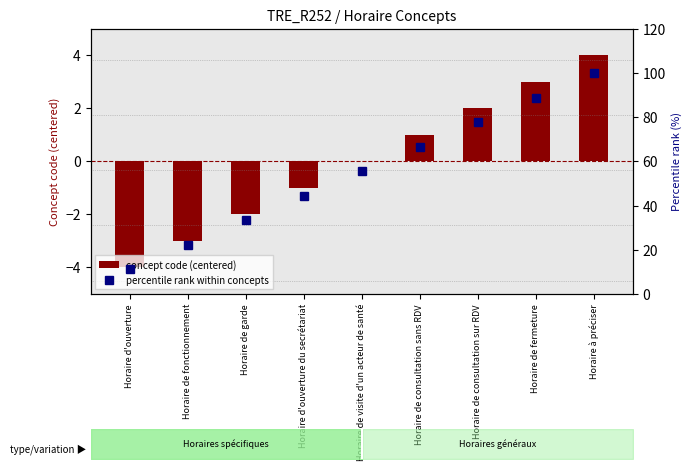

Which has a higher value, Horaire d'ouverture or Horaire de garde?

Horaire de garde